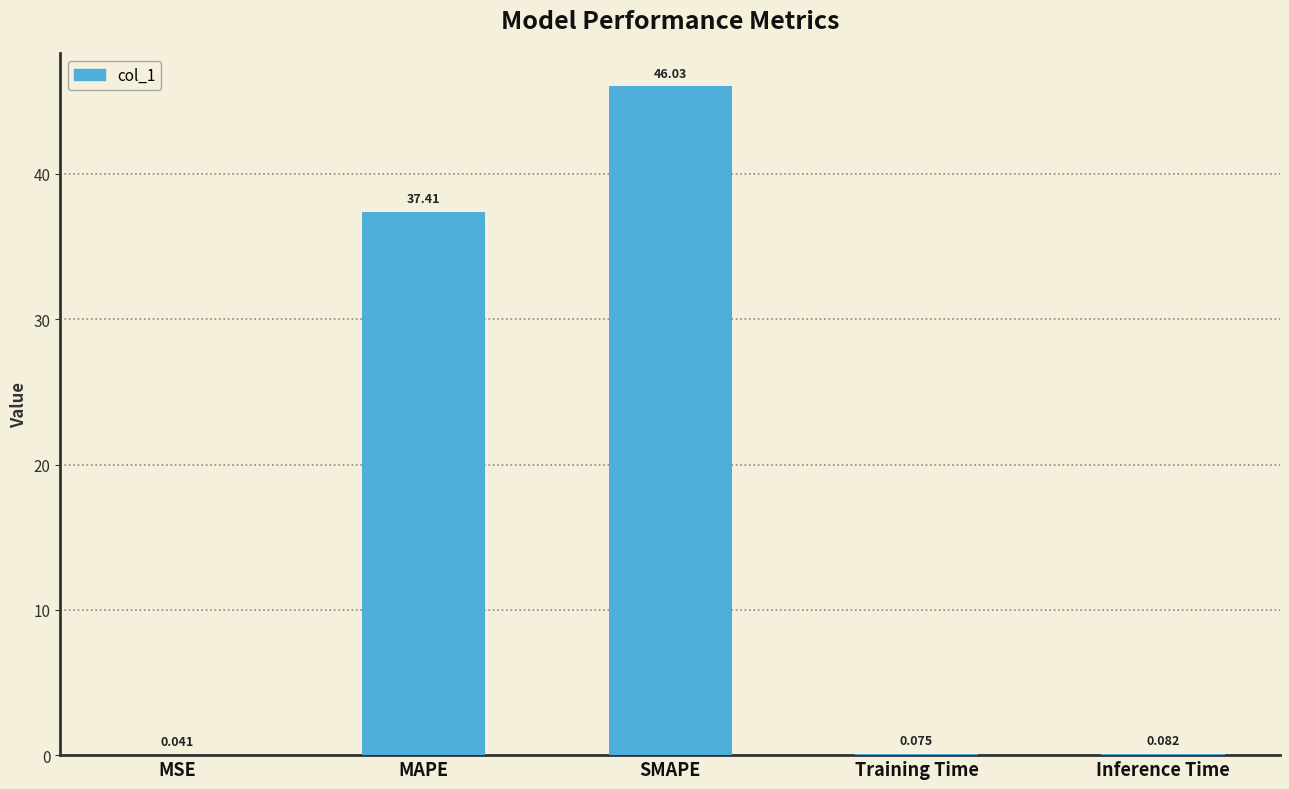

Between MAPE and MSE, which is larger?

MAPE